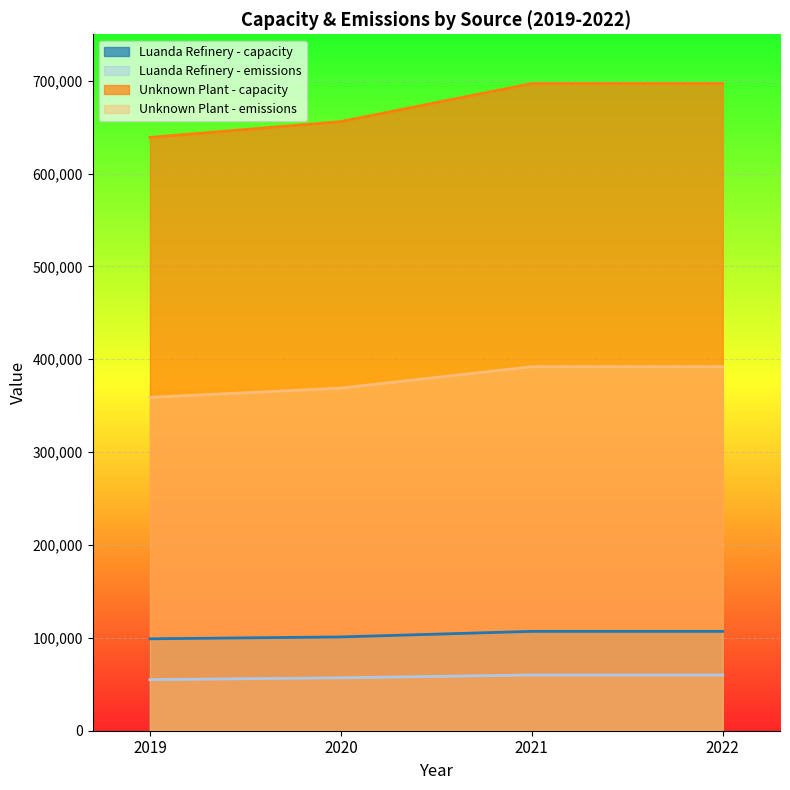

True or false: Unknown Plant - capacity has more than 1 interior local peaks.

False